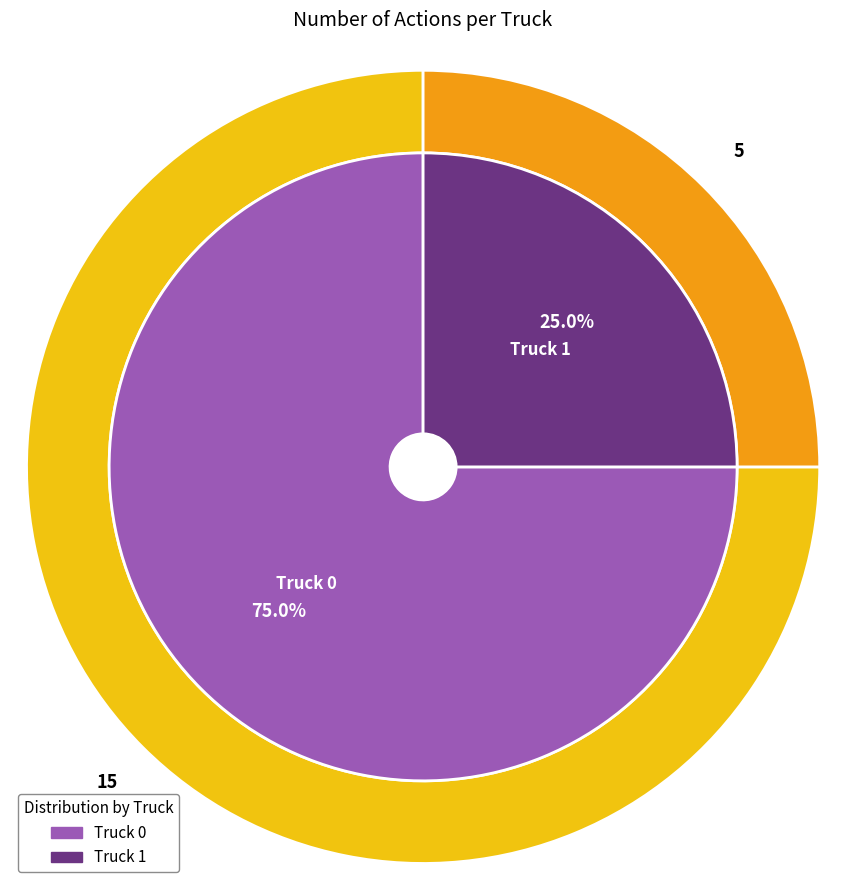

What percentage is the Truck 1 slice, to the nearest percent?

25%